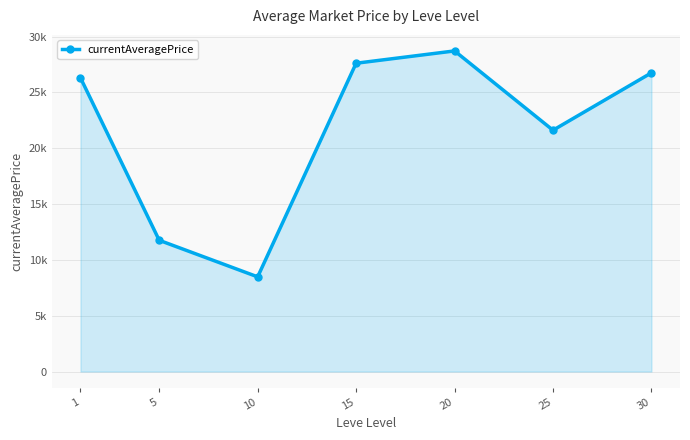

At which category does the chart reach its peak across all series?

20